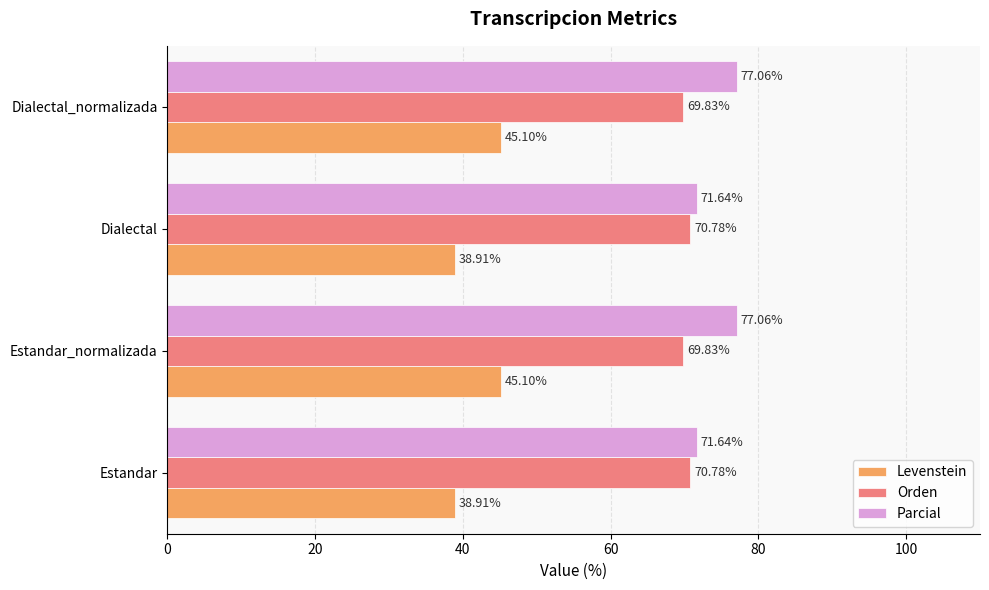

At Dialectal, list the series in order from smallest to largest.

Levenstein, Orden, Parcial